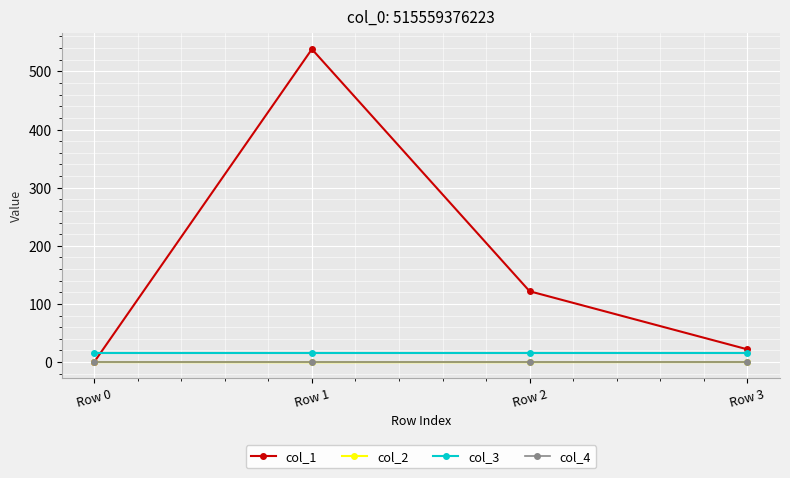

Is the value of col_4 at Row 3 greater than the value of col_3 at Row 2?

No